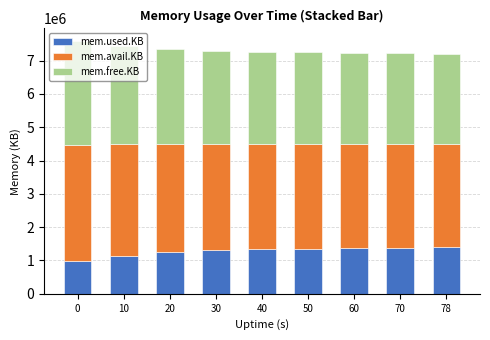

What is the maximum value for mem.used.KB?

1397392